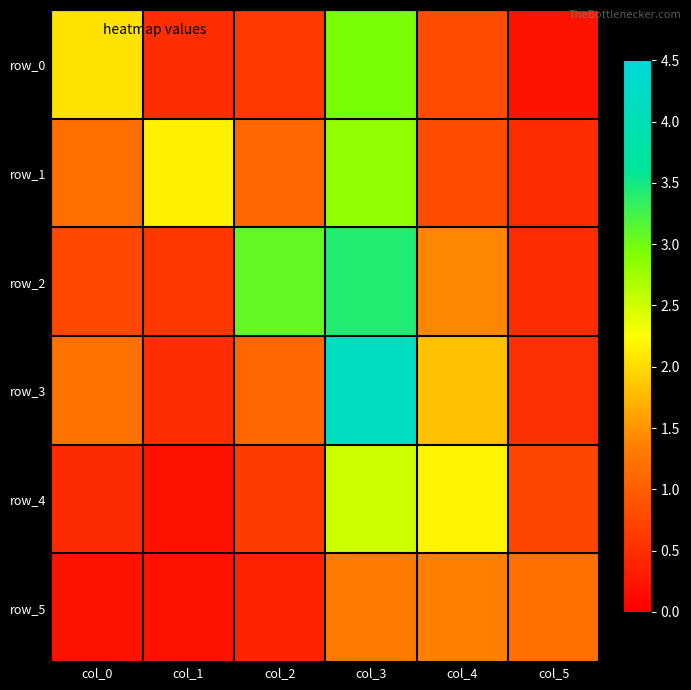

What is the total value across all series at col_5?

3.6